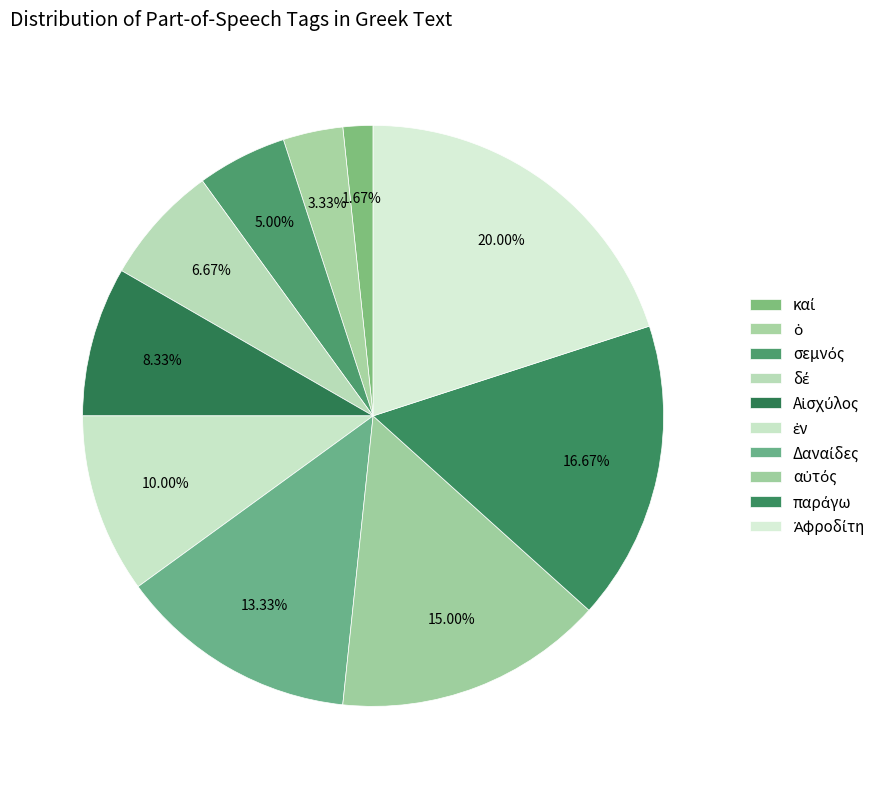

Is there a majority slice in this chart?

No